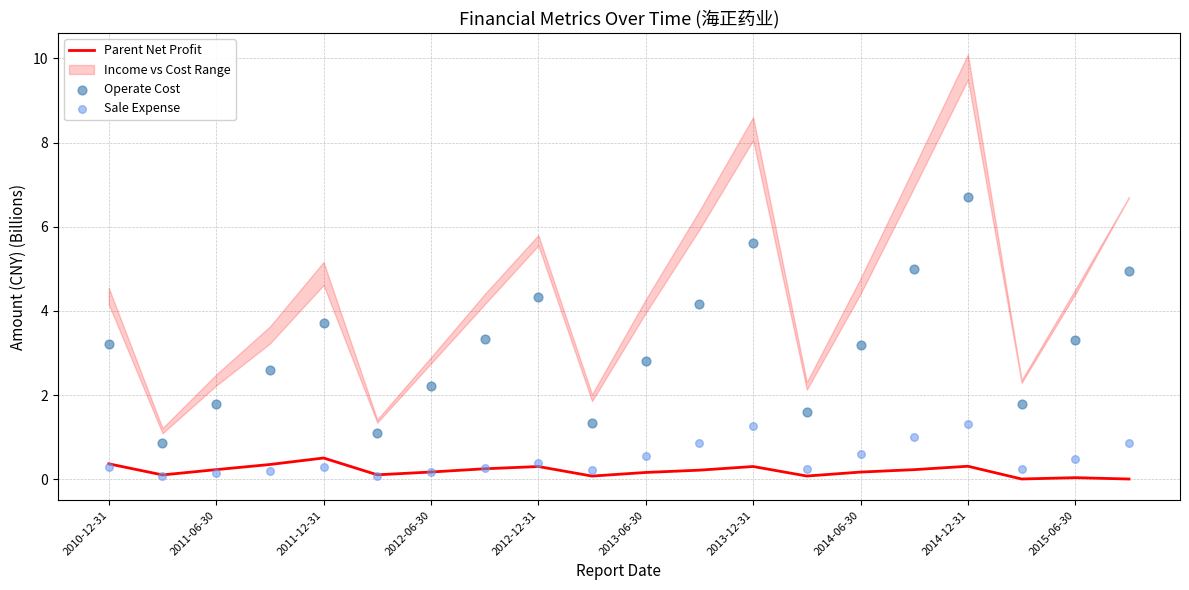

Which series has the largest total across all categories?

Operate Cost